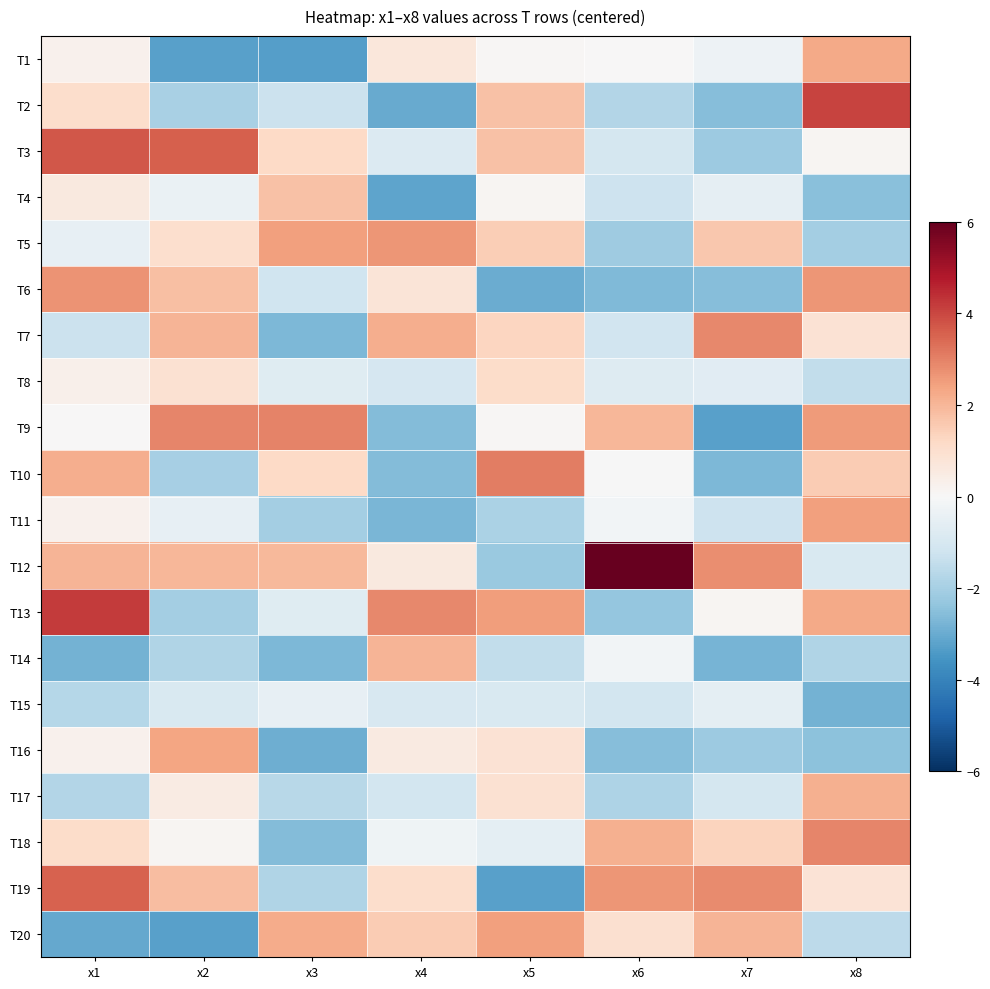

Reading left to right, transcribe all the data shown in this chart.

T1: x1=0.2	x2=-3.3	x3=-3.3	x4=0.7	x5=0.1	x6=0.0	x7=-0.3	x8=2.3
T2: x1=1.0	x2=-1.9	x3=-1.3	x4=-3.0	x5=1.8	x6=-1.7	x7=-2.6	x8=4.0
T3: x1=3.7	x2=3.6	x3=1.2	x4=-0.8	x5=1.8	x6=-1.0	x7=-2.2	x8=0.1
T4: x1=0.6	x2=-0.4	x3=1.8	x4=-3.2	x5=0.1	x6=-1.2	x7=-0.6	x8=-2.5
T5: x1=-0.5	x2=1.0	x3=2.5	x4=2.6	x5=1.5	x6=-2.1	x7=1.6	x8=-2.0
T6: x1=2.7	x2=1.8	x3=-1.2	x4=0.8	x5=-3.0	x6=-2.7	x7=-2.5	x8=2.7
T7: x1=-1.3	x2=2.0	x3=-2.7	x4=2.2	x5=1.3	x6=-1.2	x7=2.9	x8=0.9
T8: x1=0.3	x2=0.9	x3=-0.7	x4=-1.0	x5=1.1	x6=-0.8	x7=-0.7	x8=-1.5
T9: x1=0.0	x2=2.9	x3=3.0	x4=-2.6	x5=0.1	x6=2.0	x7=-3.2	x8=2.5
T10: x1=2.2	x2=-2.0	x3=1.2	x4=-2.6	x5=3.1	x6=-0.0	x7=-2.7	x8=1.5
T11: x1=0.3	x2=-0.5	x3=-2.1	x4=-2.7	x5=-1.9	x6=-0.2	x7=-1.2	x8=2.5
T12: x1=2.0	x2=2.0	x3=2.0	x4=0.6	x5=-2.2	x6=6.6	x7=2.8	x8=-0.9
T13: x1=4.2	x2=-2.0	x3=-0.7	x4=2.9	x5=2.5	x6=-2.3	x7=0.1	x8=2.3
T14: x1=-2.9	x2=-1.8	x3=-2.7	x4=2.0	x5=-1.5	x6=-0.2	x7=-2.8	x8=-1.8
T15: x1=-1.7	x2=-0.9	x3=-0.5	x4=-0.9	x5=-0.9	x6=-1.1	x7=-0.6	x8=-2.8
T16: x1=0.3	x2=2.3	x3=-2.9	x4=0.5	x5=0.9	x6=-2.6	x7=-2.2	x8=-2.4
T17: x1=-1.7	x2=0.5	x3=-1.7	x4=-1.1	x5=0.9	x6=-1.9	x7=-1.1	x8=2.2
T18: x1=1.1	x2=0.1	x3=-2.6	x4=-0.3	x5=-0.6	x6=2.1	x7=1.3	x8=2.9
T19: x1=3.6	x2=1.8	x3=-1.8	x4=1.1	x5=-3.3	x6=2.7	x7=2.8	x8=0.8
T20: x1=-3.1	x2=-3.3	x3=2.2	x4=1.5	x5=2.5	x6=0.9	x7=2.0	x8=-1.6